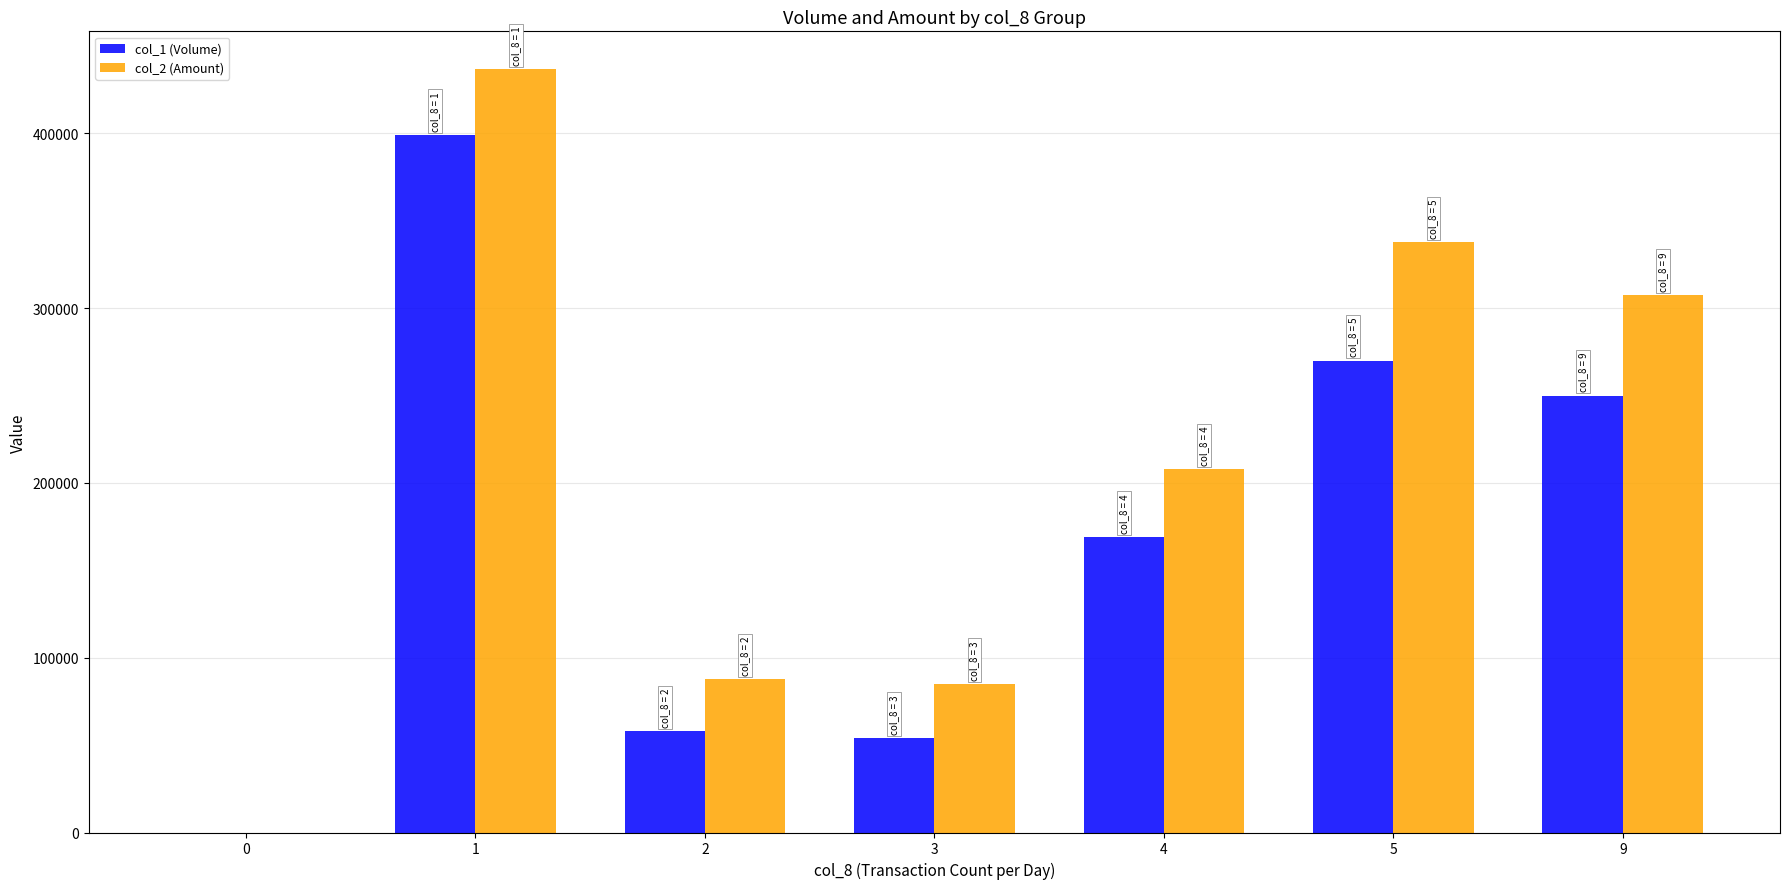

Which series has the largest total across all categories?

col_2 (Amount)